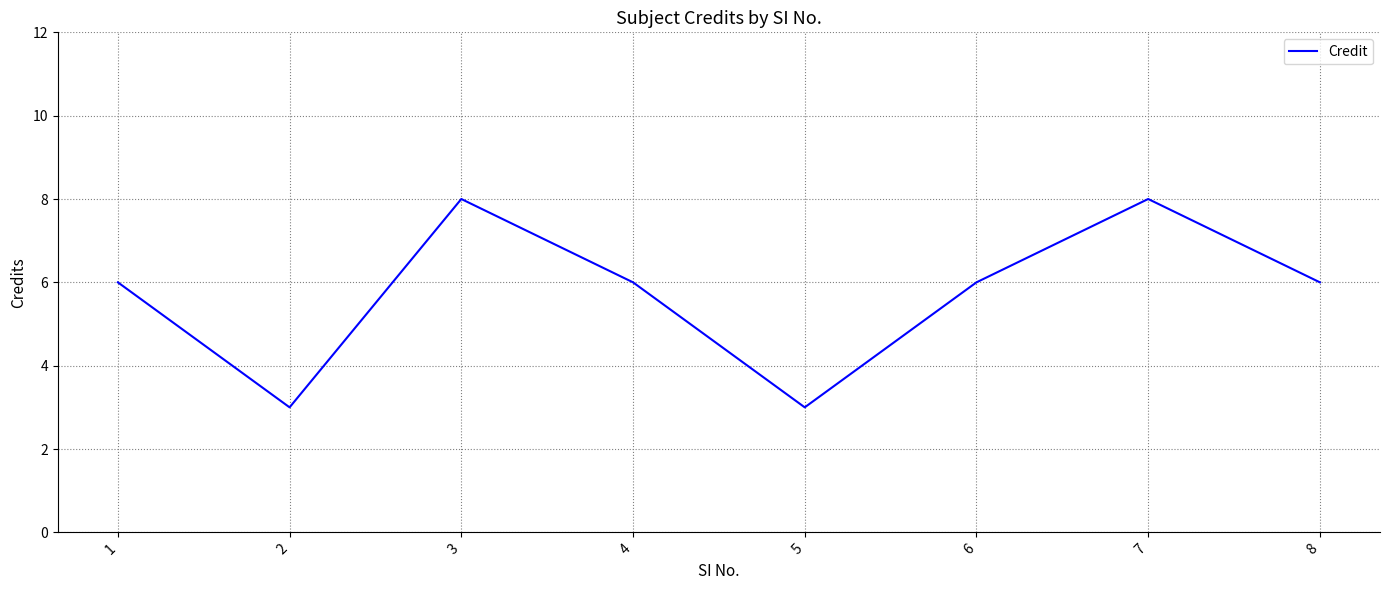

What is the approximate value at 2?

3